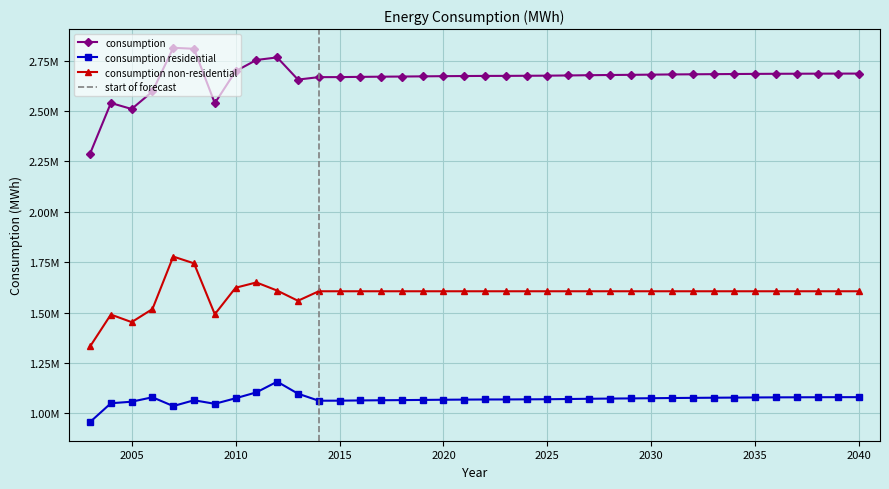

What is the minimum value for consumption non-residential?

1332122